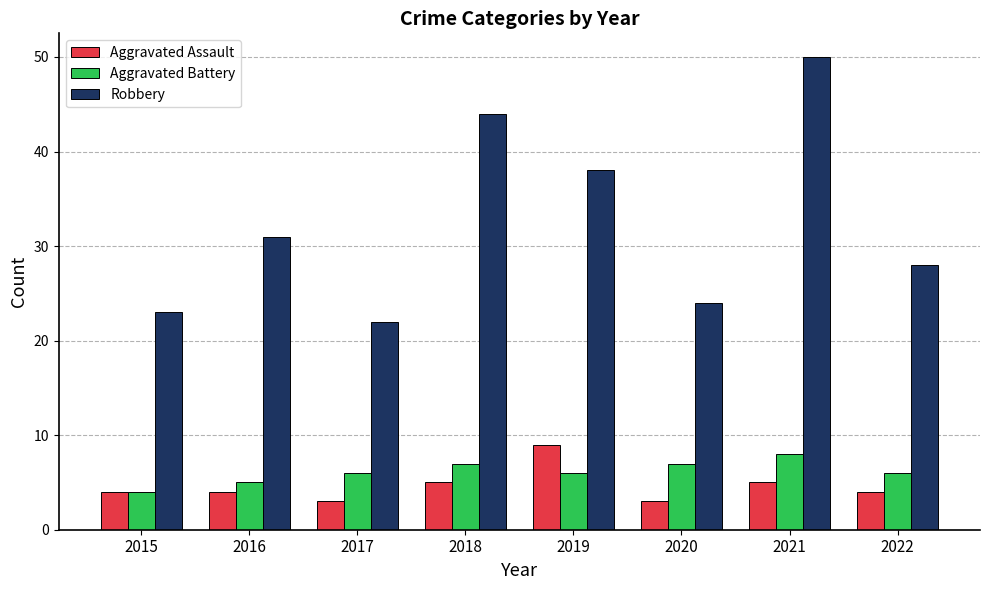

The value of Robbery at 2015 is 15. True or false?

False